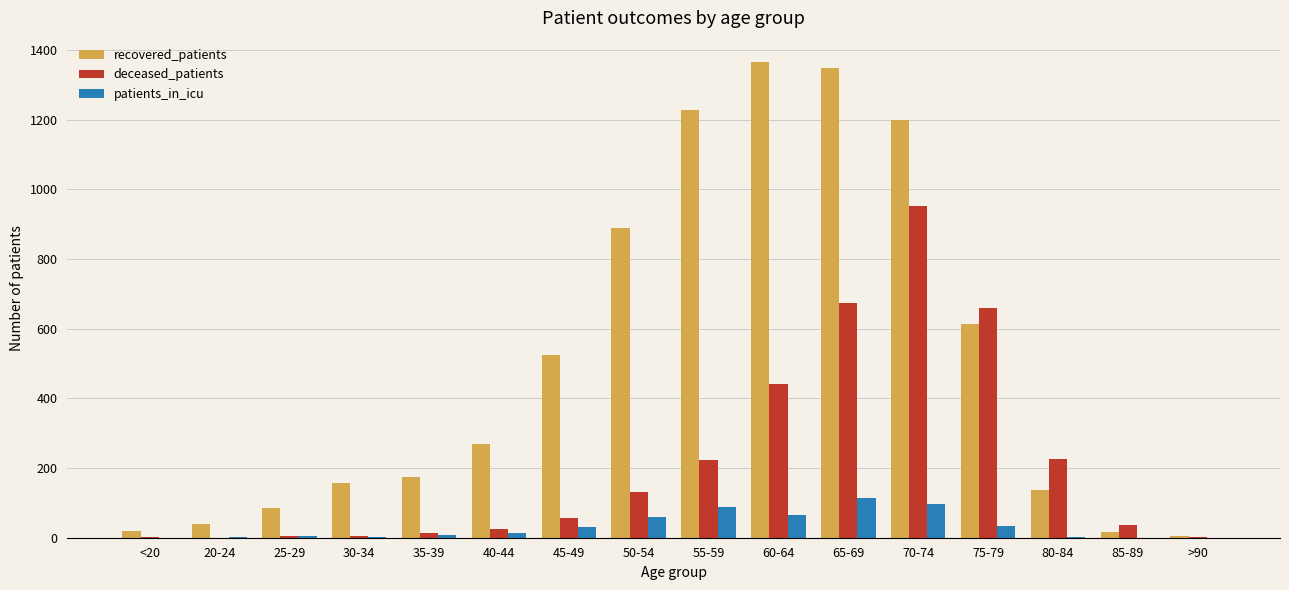

Between 30-34 and 40-44, which series saw the biggest shift?

recovered_patients